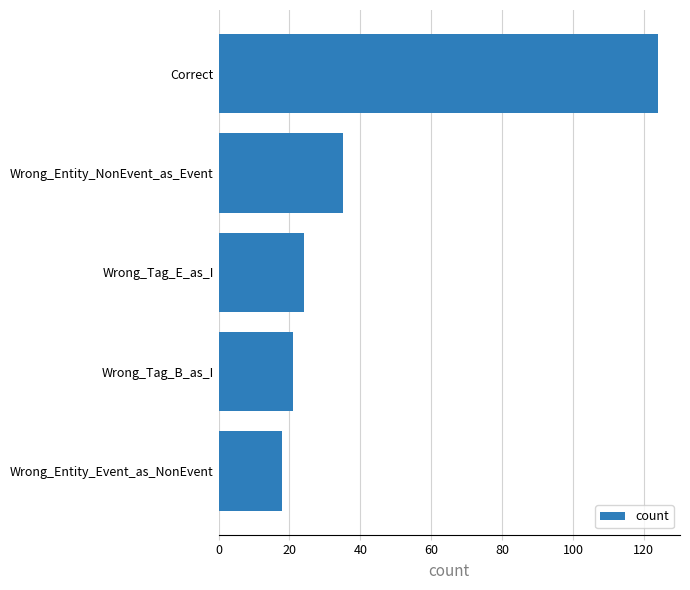

Does the chart contain any negative values?

No